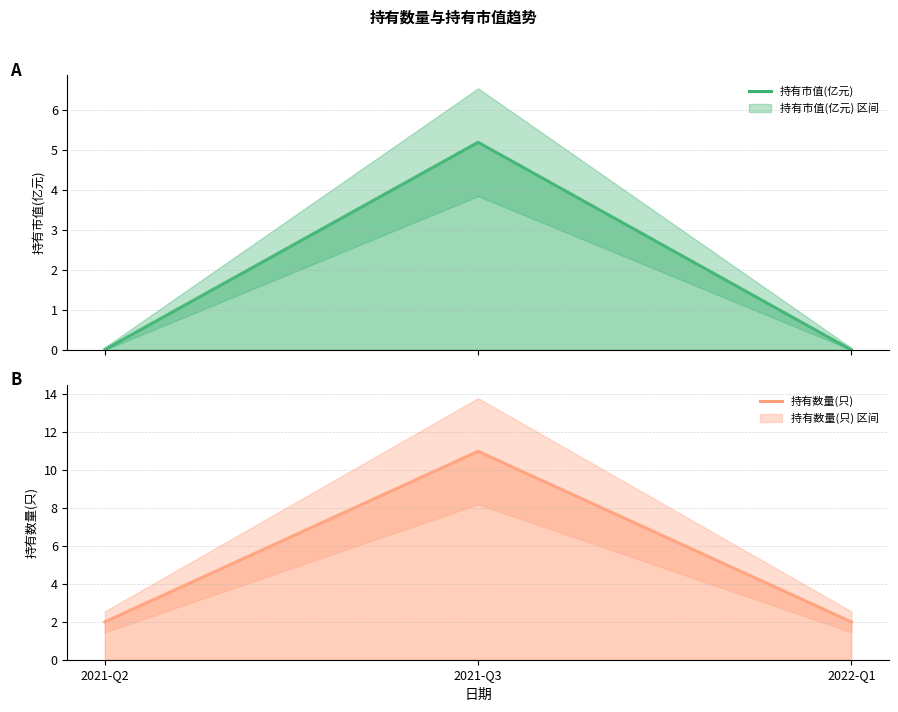

The value of 持有数量(只) at 2021-Q2 is 1.0. True or false?

False